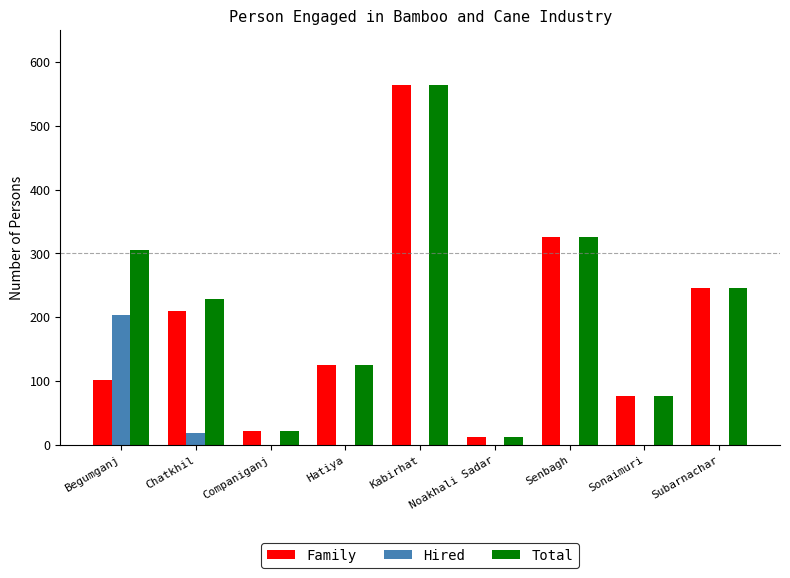

Reading left to right, list all the values displayed in this chart.

Family: Begumganj=102	Chatkhil=210	Companiganj=22	Hatiya=125	Kabirhat=564	Noakhali Sadar=12	Senbagh=325	Sonaimuri=77	Subarnachar=245
Hired: Begumganj=204	Chatkhil=18	Companiganj=0	Hatiya=0	Kabirhat=0	Noakhali Sadar=0	Senbagh=0	Sonaimuri=0	Subarnachar=0
Total: Begumganj=306	Chatkhil=228	Companiganj=22	Hatiya=125	Kabirhat=564	Noakhali Sadar=12	Senbagh=325	Sonaimuri=77	Subarnachar=245